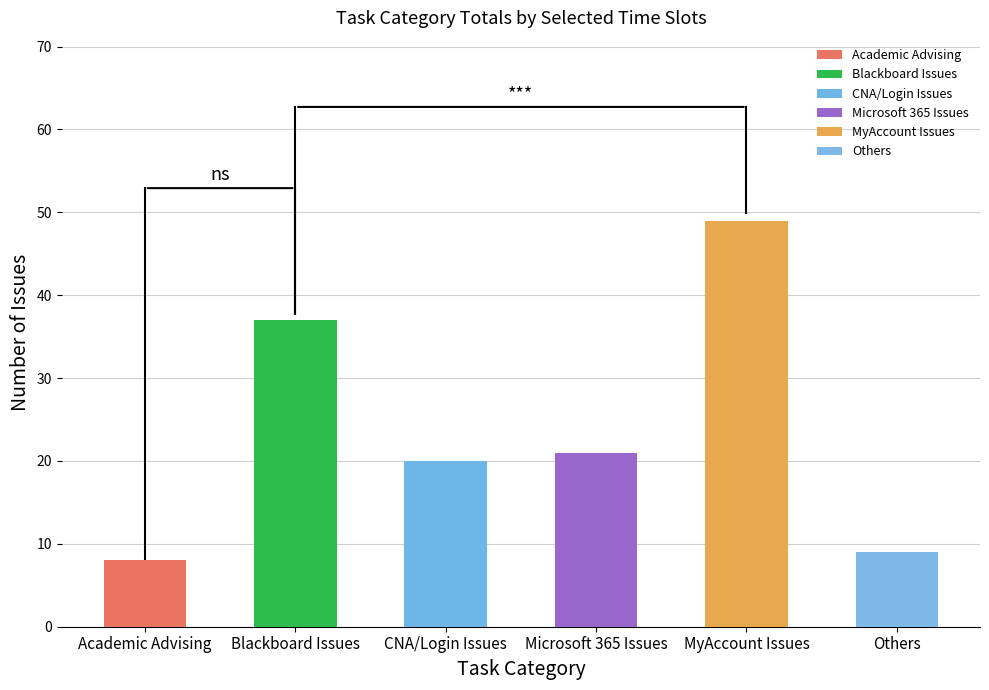

Which has a higher value, MyAccount Issues or Others?

MyAccount Issues